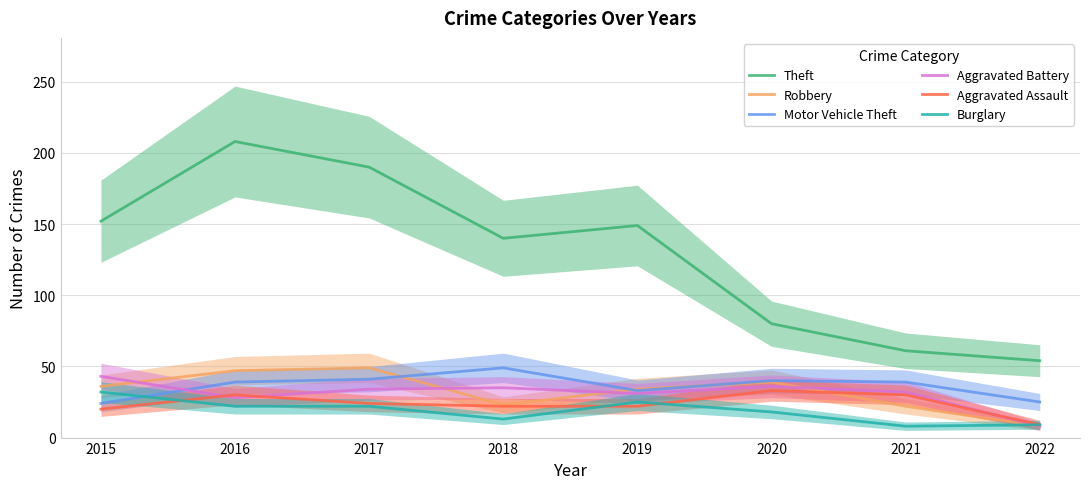

What is the difference between the highest and lowest values at 2017?

168